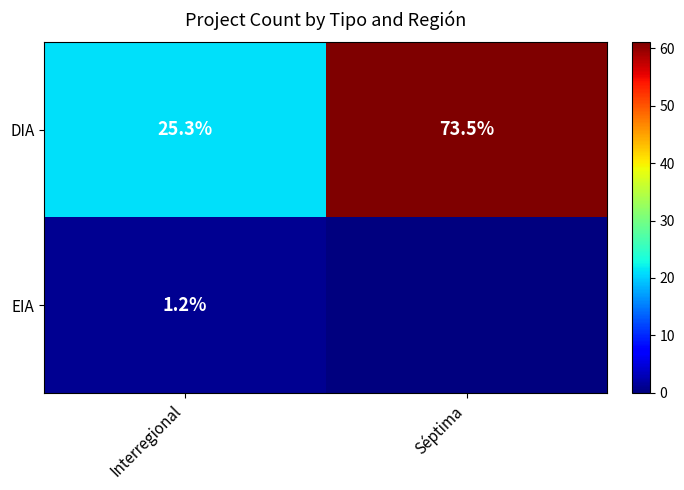

List the labels in order of DIA value, smallest first.

Interregional, Séptima